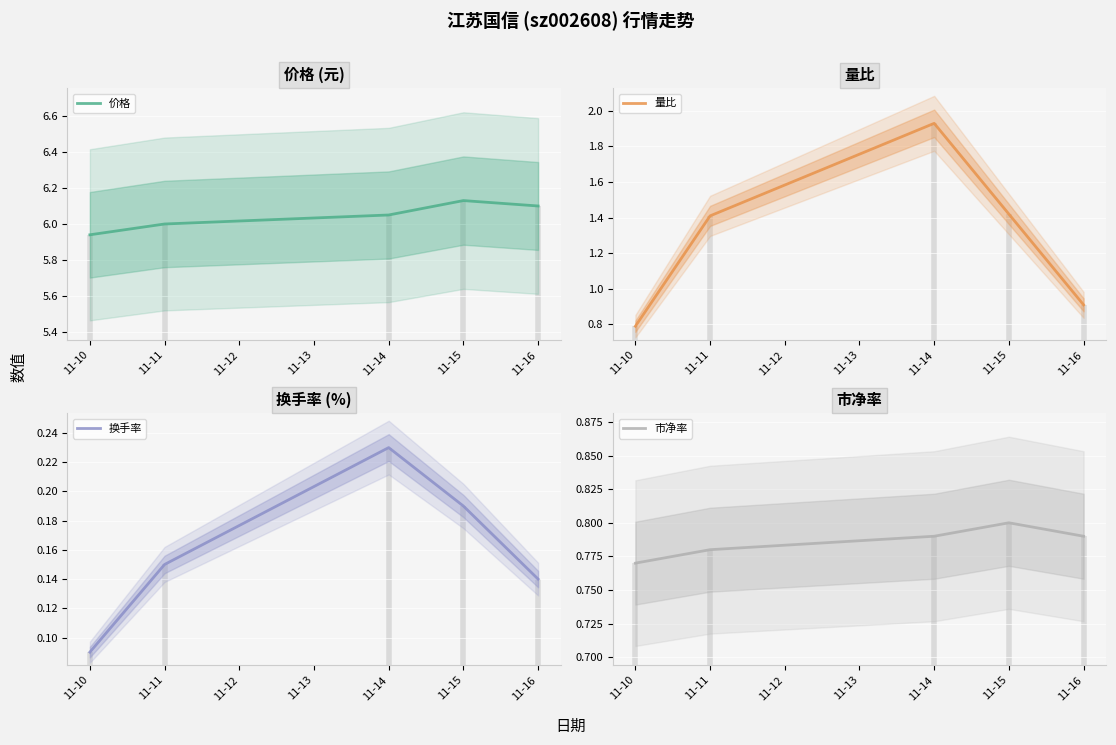

At how many categories does at least one series exceed 3?

5